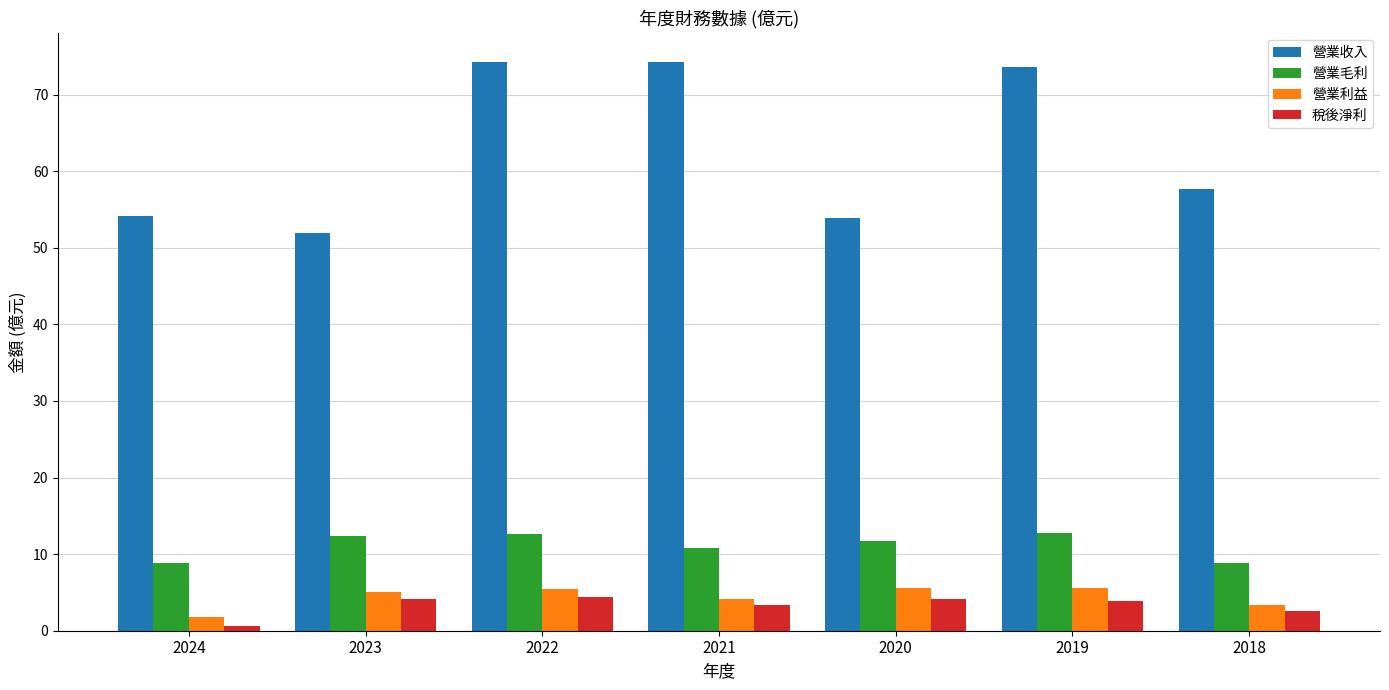

The value of 營業利益 at 2022 is 8.1. True or false?

False